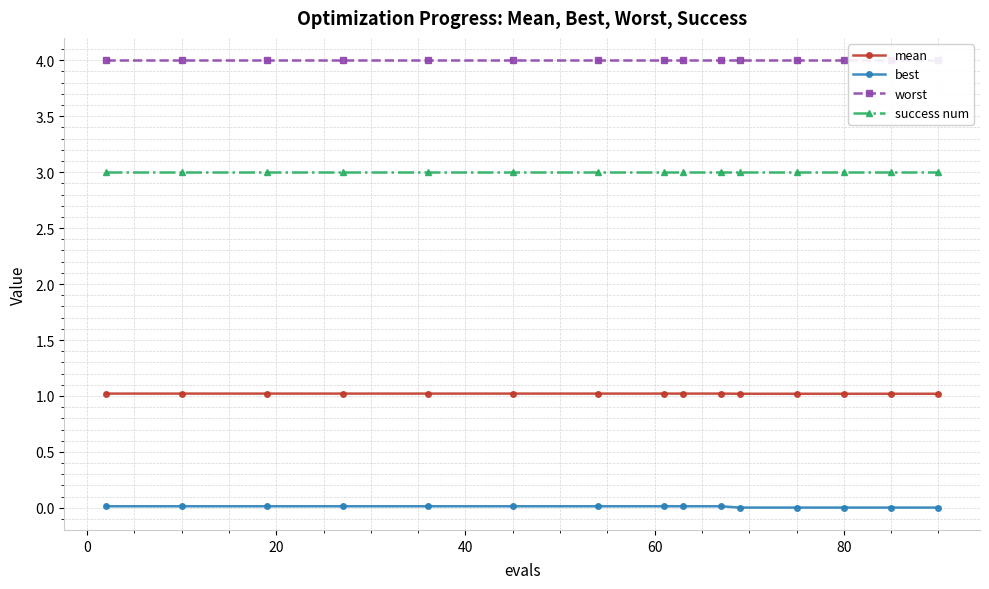

True or false: success num and best cross at least once.

False